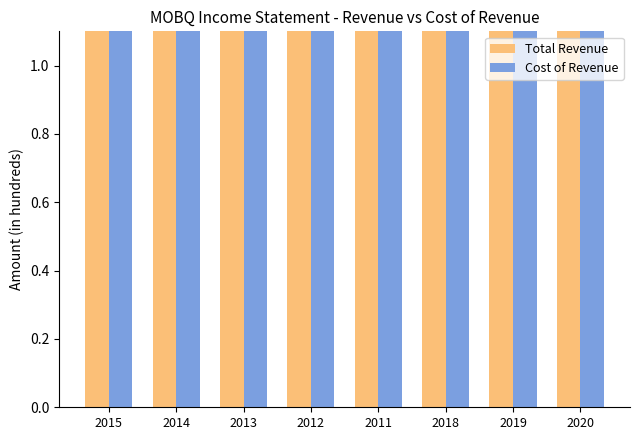

How many bars are there in total?

16